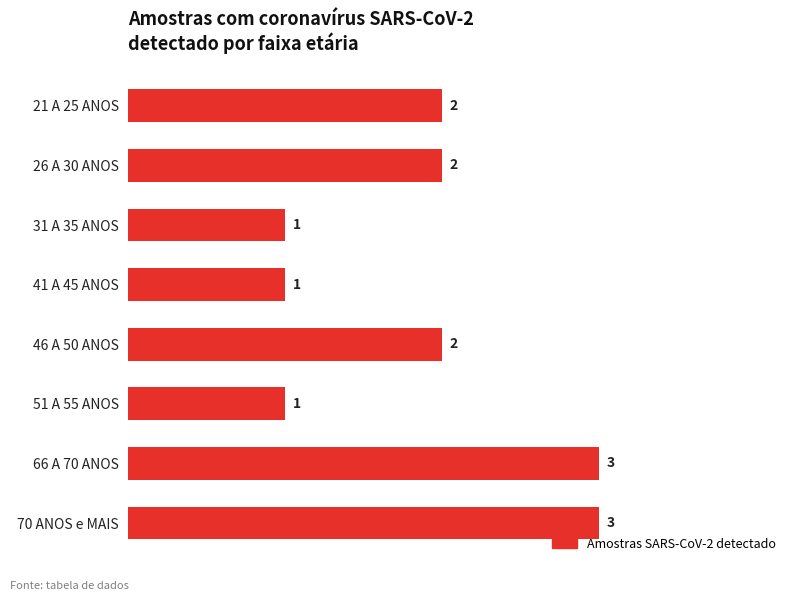

How many values are between 1 and 3?

8